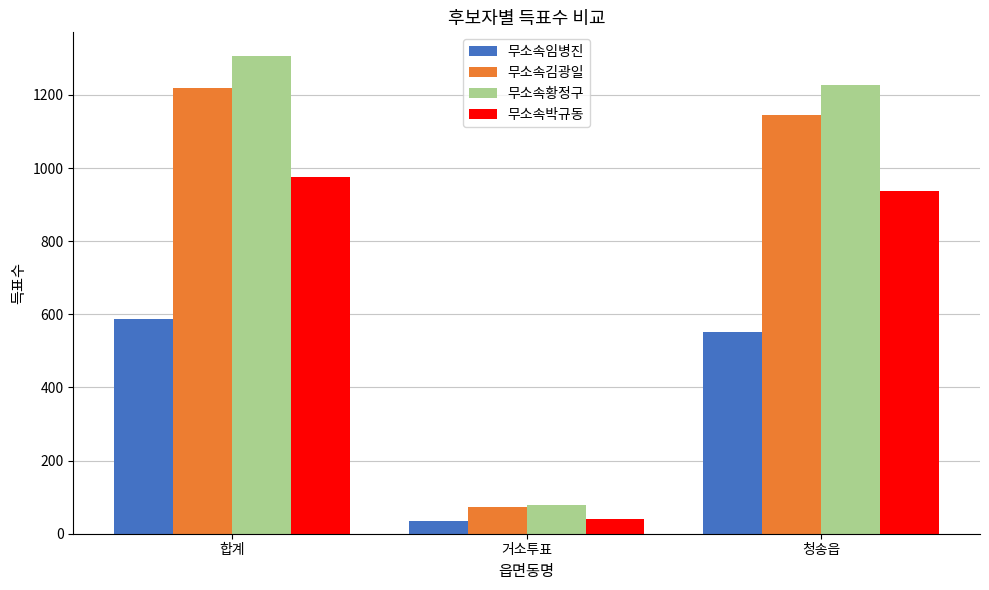

At how many categories does at least one series exceed 1029?

2